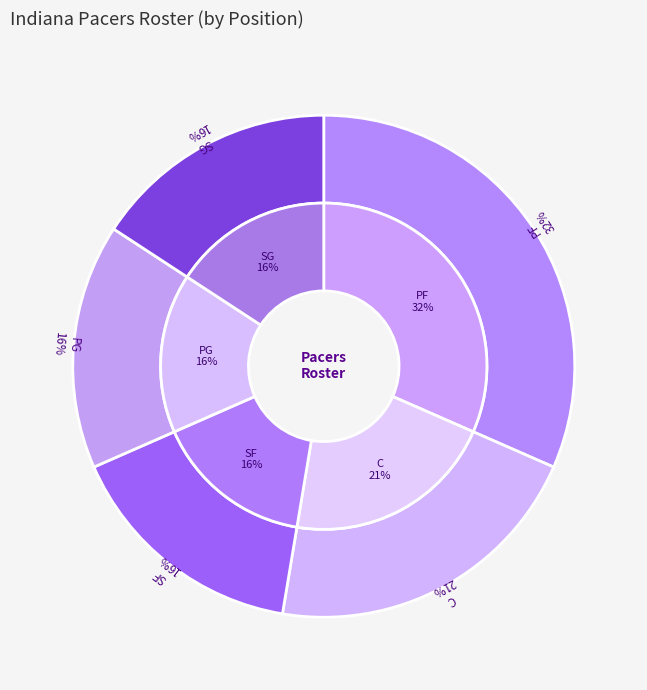

Between C and PG, which is larger?

C